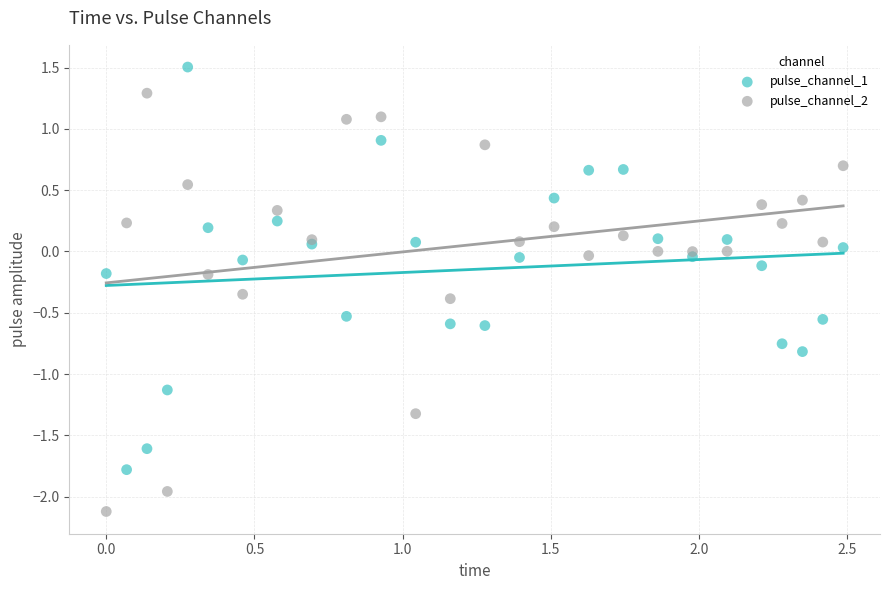

Which series has the widest spread of Y values?

pulse_channel_2